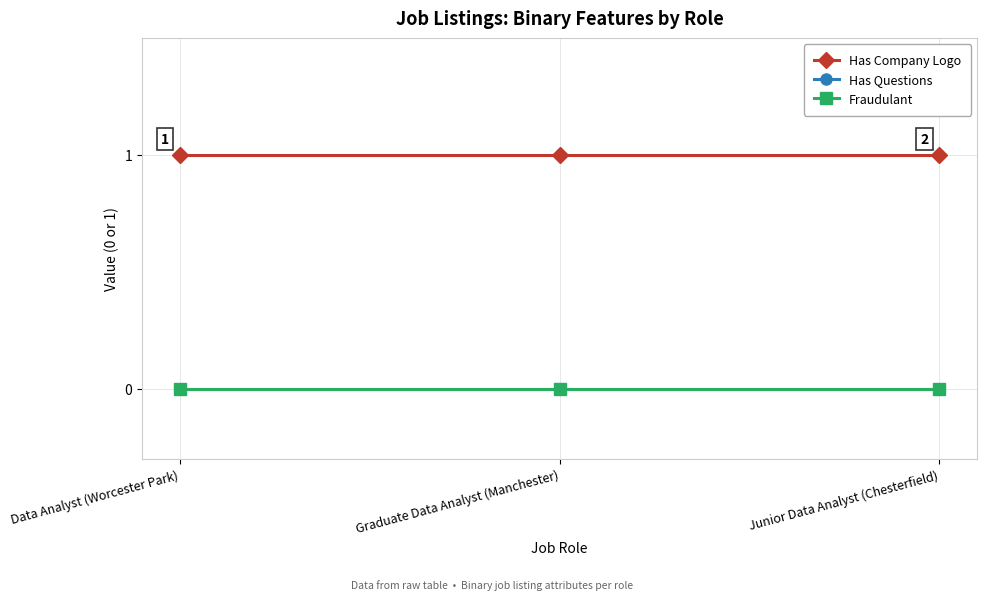

Between Data Analyst (Worcester Park) and Junior Data Analyst (Chesterfield), which is larger?

Data Analyst (Worcester Park)